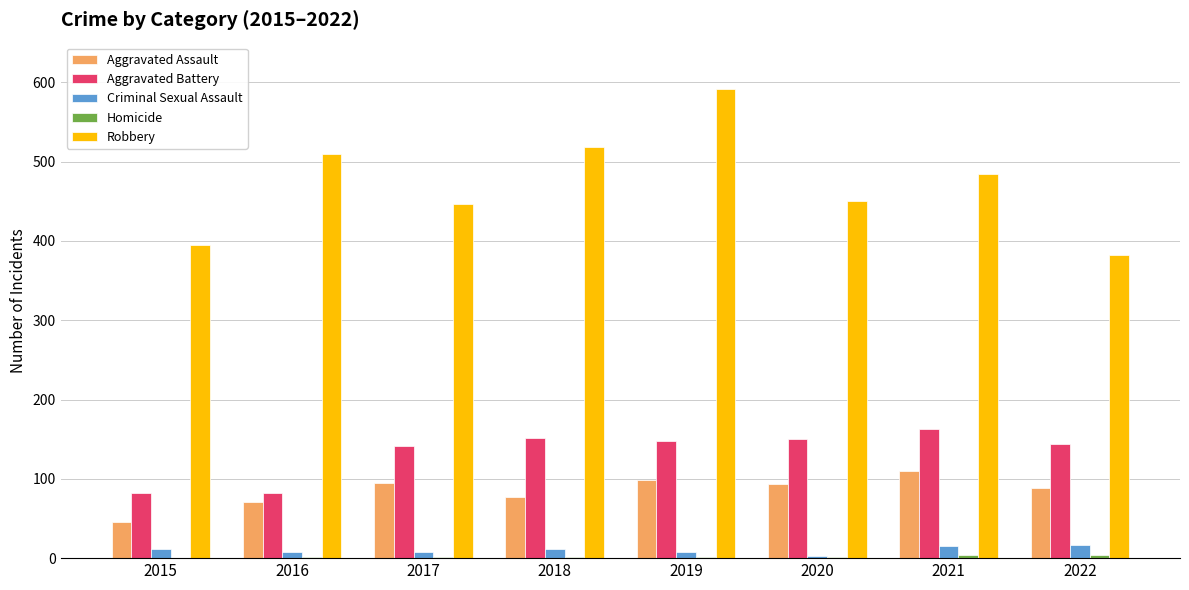

What is the sum of all Robbery values?

3777